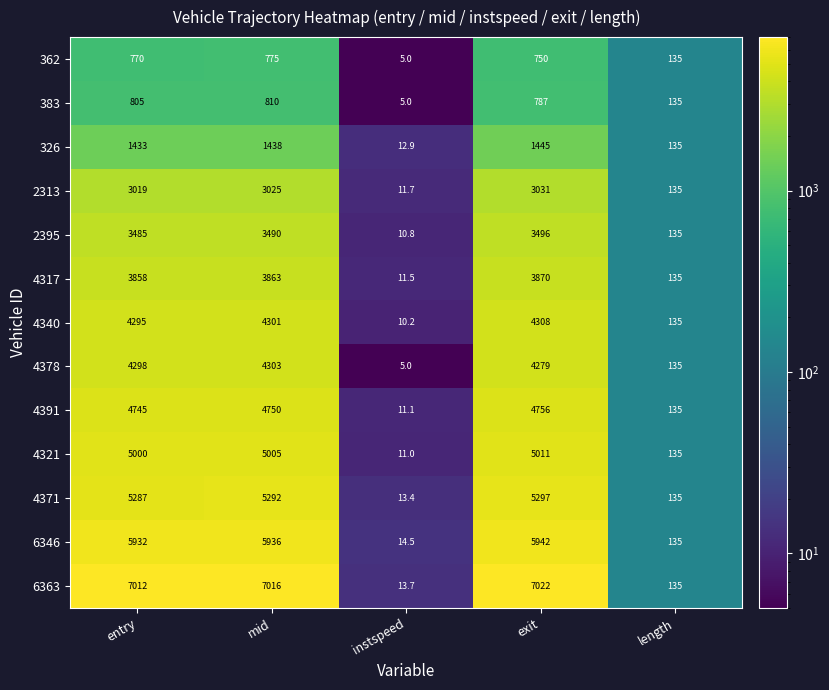

What is the difference between the maximum and minimum values in the 2395 series?

3485.2